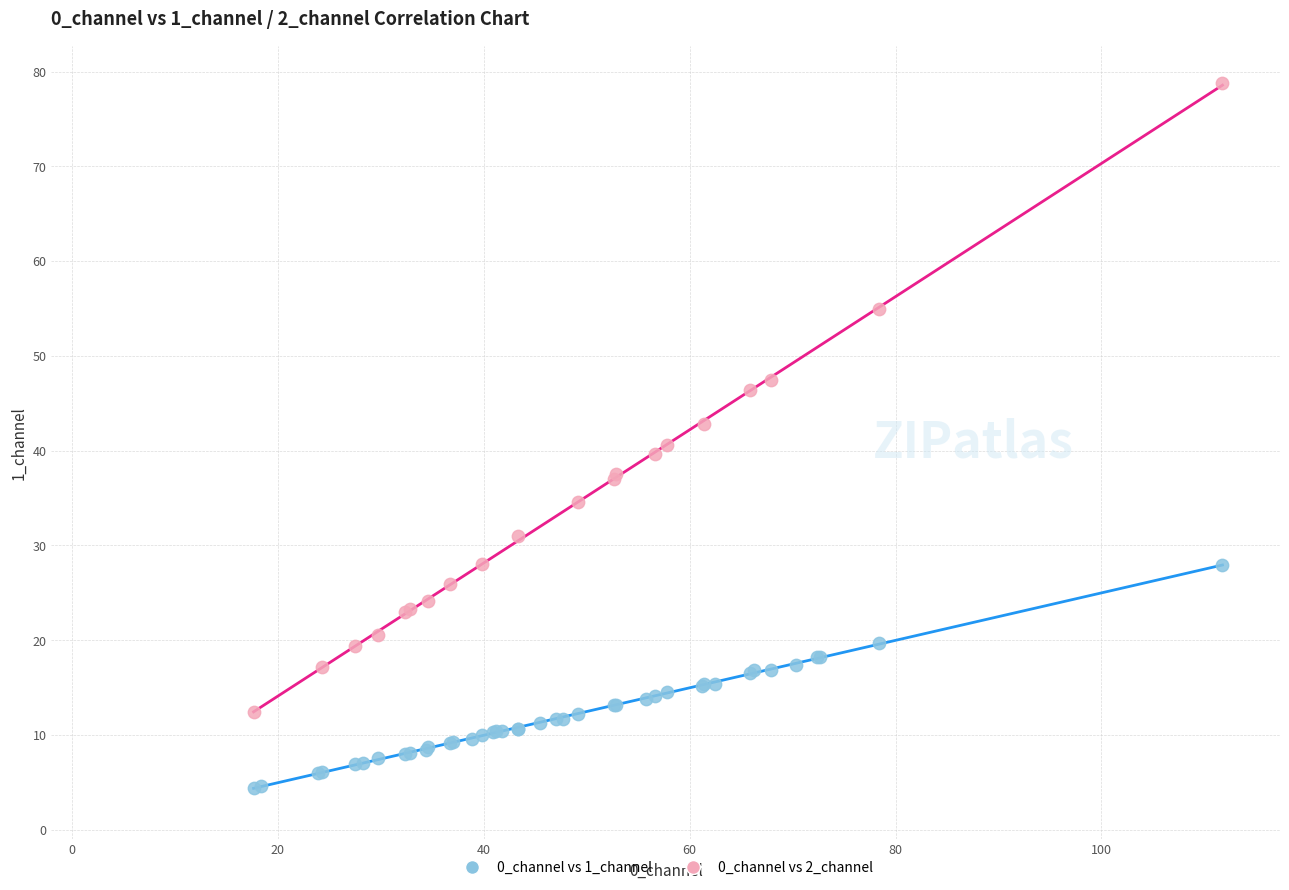

Which series has the largest Y range (max minus min)?

0_channel vs 2_channel